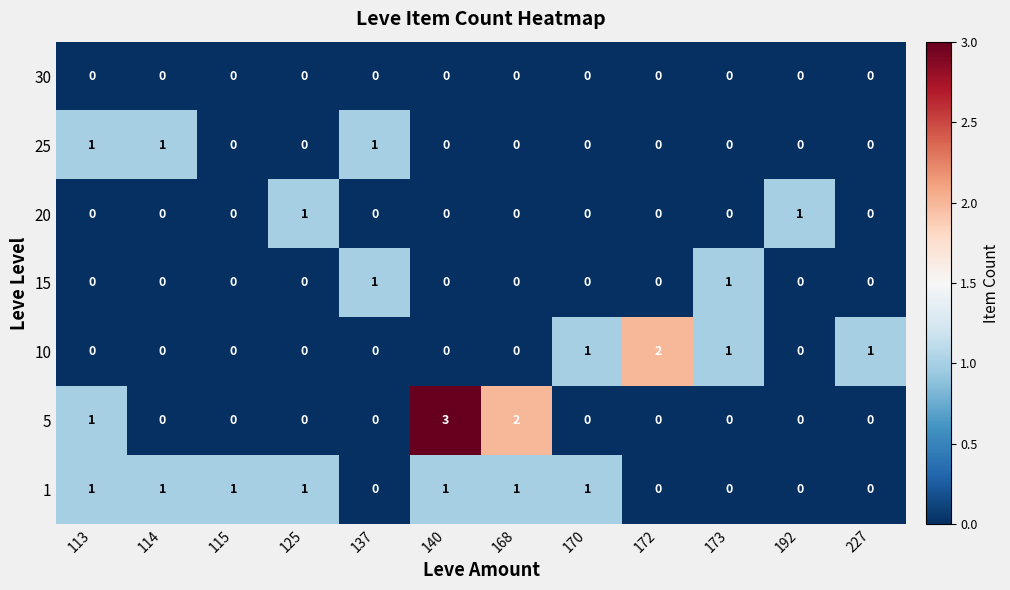

Which series has the widest spread of values?

5